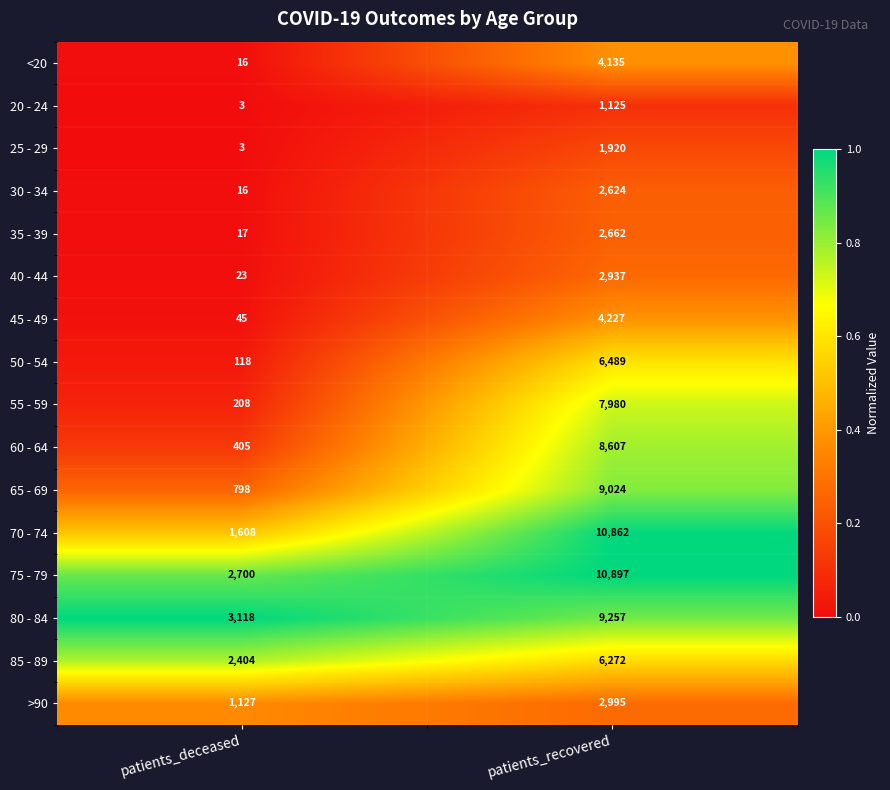

How many distinct data groups are displayed?

16